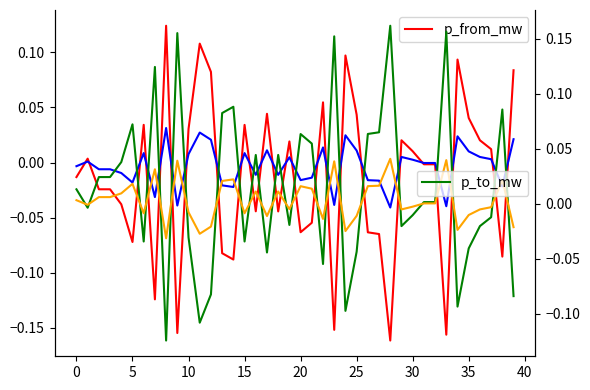

Which series has the widest spread of values?

p_from_mw